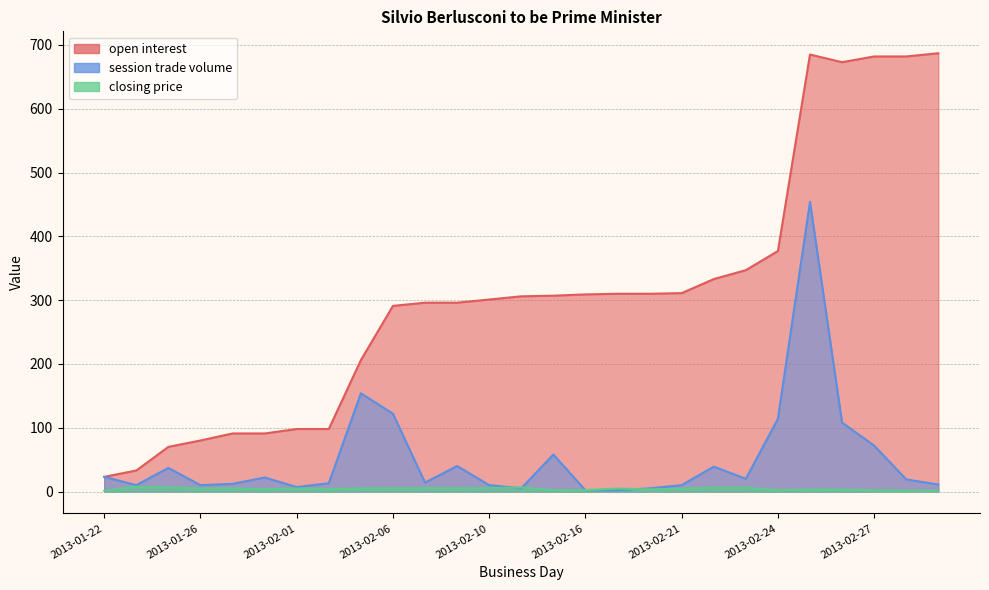

Reading right to left, what are all the values shown in this chart?

closing price: 2013-03-01=1.2	2013-02-28=1.5	2013-02-27=1.9	2013-02-26=3.0	2013-02-25=3.3	2013-02-24=2.2	2013-02-23=6.0	2013-02-22=6.0	2013-02-21=4.4	2013-02-20=3.4	2013-02-19=4.7	2013-02-16=2.2	2013-02-12=2.0	2013-02-11=6.4	2013-02-10=5.6	2013-02-08=4.9	2013-02-07=5.5	2013-02-06=5.0	2013-02-04=4.9	2013-02-03=4.0	2013-02-01=4.8	2013-01-28=3.8	2013-01-27=5.0	2013-01-26=5.0	2013-01-24=6.4	2013-01-23=7.5	2013-01-22=1.2
open interest: 2013-03-01=687.0	2013-02-28=682.0	2013-02-27=682.0	2013-02-26=673.0	2013-02-25=685.0	2013-02-24=377.0	2013-02-23=347.0	2013-02-22=333.0	2013-02-21=311.0	2013-02-20=310.0	2013-02-19=310.0	2013-02-16=309.0	2013-02-12=307.0	2013-02-11=306.0	2013-02-10=301.0	2013-02-08=296.0	2013-02-07=296.0	2013-02-06=291.0	2013-02-04=206.0	2013-02-03=98.0	2013-02-01=98.0	2013-01-28=91.0	2013-01-27=91.0	2013-01-26=80.0	2013-01-24=70.0	2013-01-23=33.0	2013-01-22=23.0
session trade volume: 2013-03-01=11.0	2013-02-28=19.0	2013-02-27=72.0	2013-02-26=108.0	2013-02-25=454.0	2013-02-24=114.0	2013-02-23=20.0	2013-02-22=39.0	2013-02-21=10.0	2013-02-20=5.0	2013-02-19=2.0	2013-02-16=2.0	2013-02-12=58.0	2013-02-11=5.0	2013-02-10=10.0	2013-02-08=40.0	2013-02-07=14.0	2013-02-06=122.0	2013-02-04=154.0	2013-02-03=13.0	2013-02-01=7.0	2013-01-28=22.0	2013-01-27=12.0	2013-01-26=10.0	2013-01-24=37.0	2013-01-23=10.0	2013-01-22=23.0